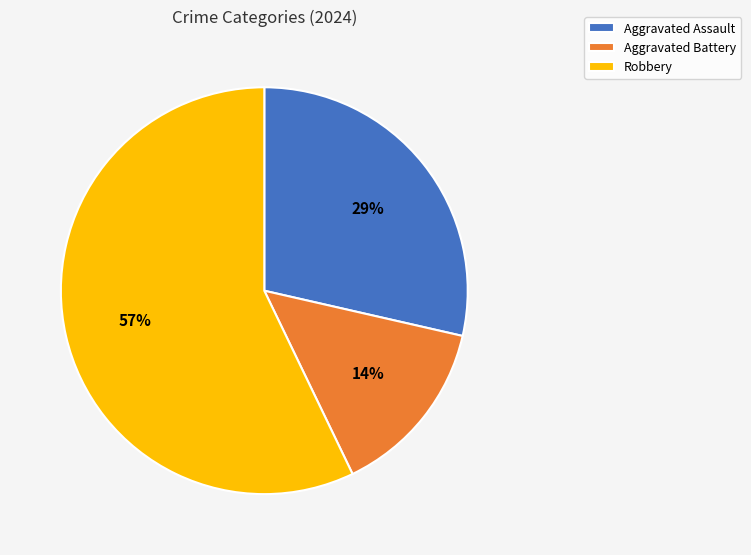

Rank the categories by value from highest to lowest.

Robbery, Aggravated Assault, Aggravated Battery